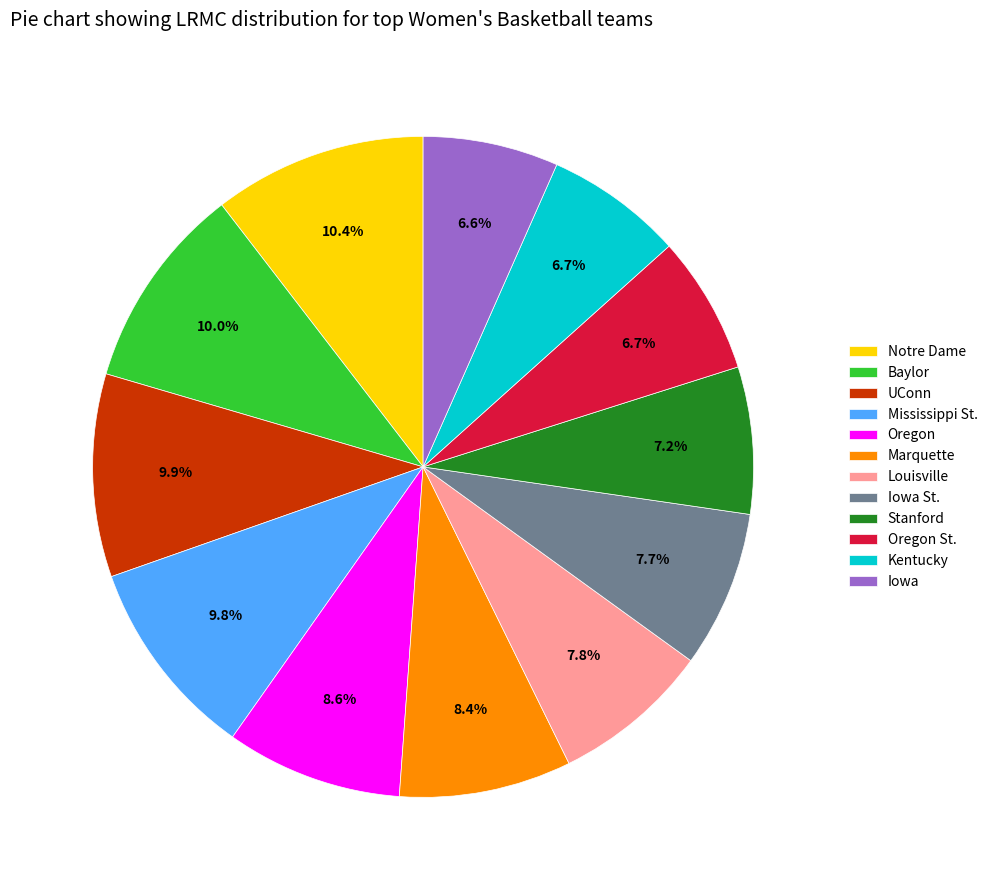

What percentage do UConn and Louisville together represent?

17.7%